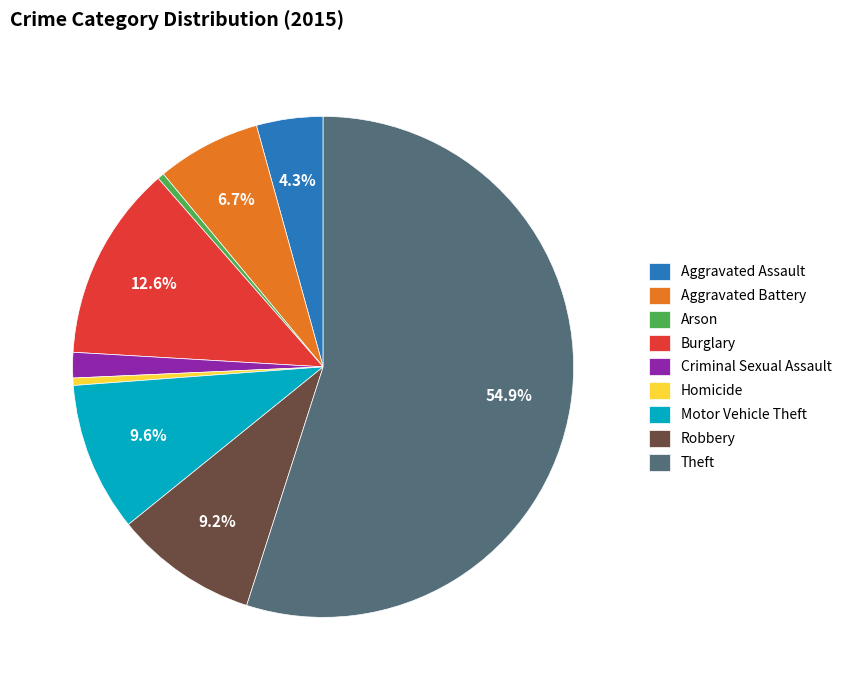

To the nearest percent, what is the average slice percentage?

11%